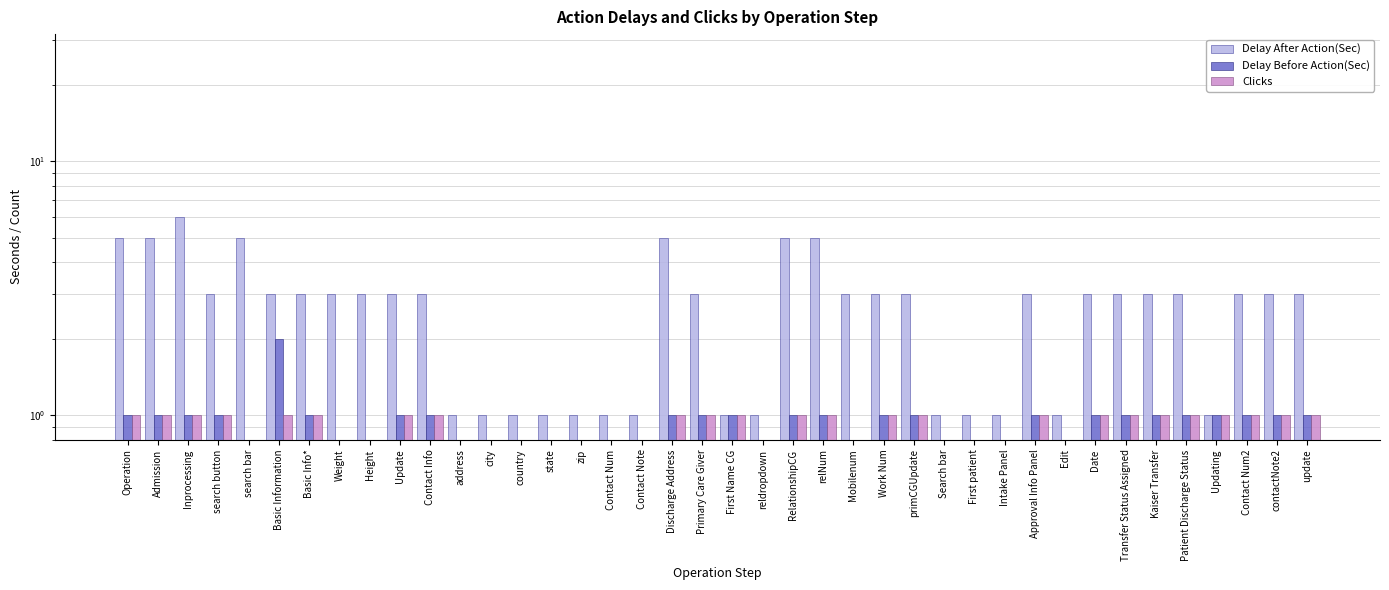

What is the sum of all Delay Before Action(Sec) values?

25